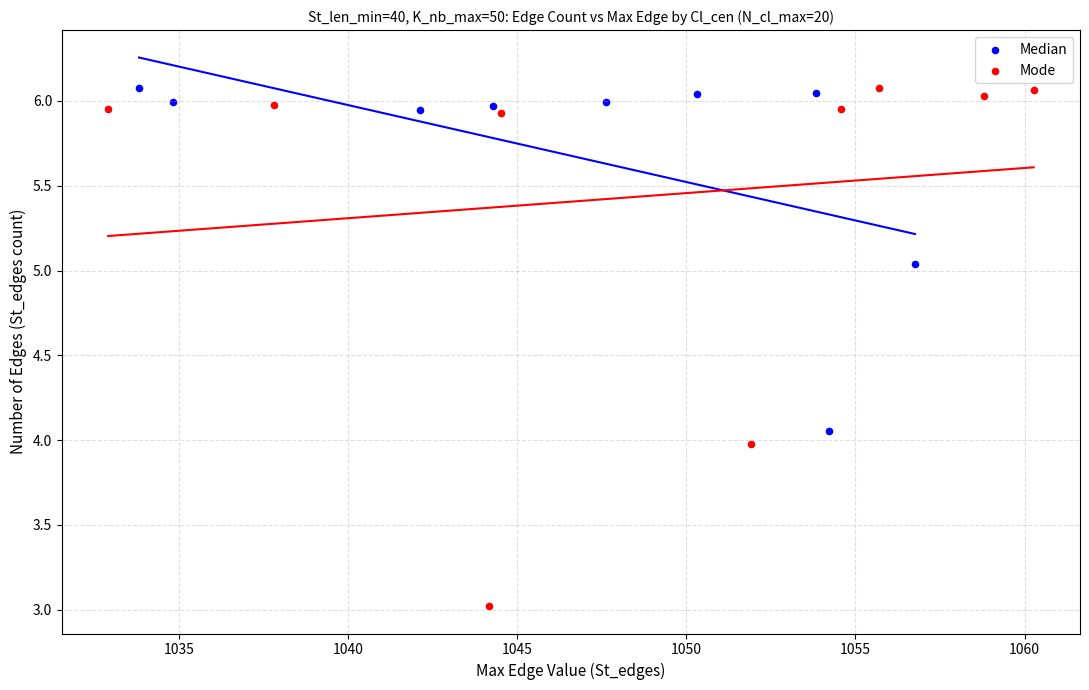

Which series has the largest Y range (max minus min)?

Mode